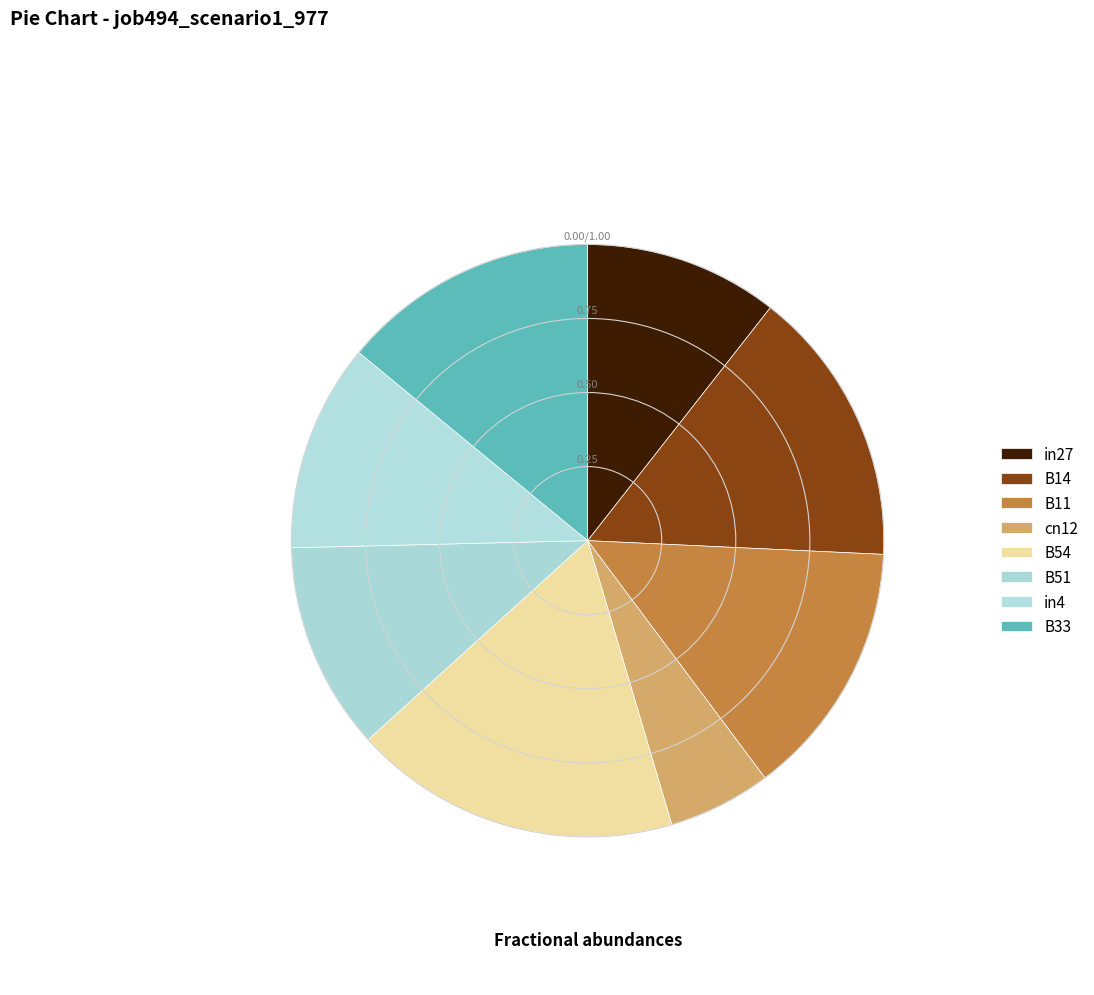

What is the largest slice in the pie chart?

B54